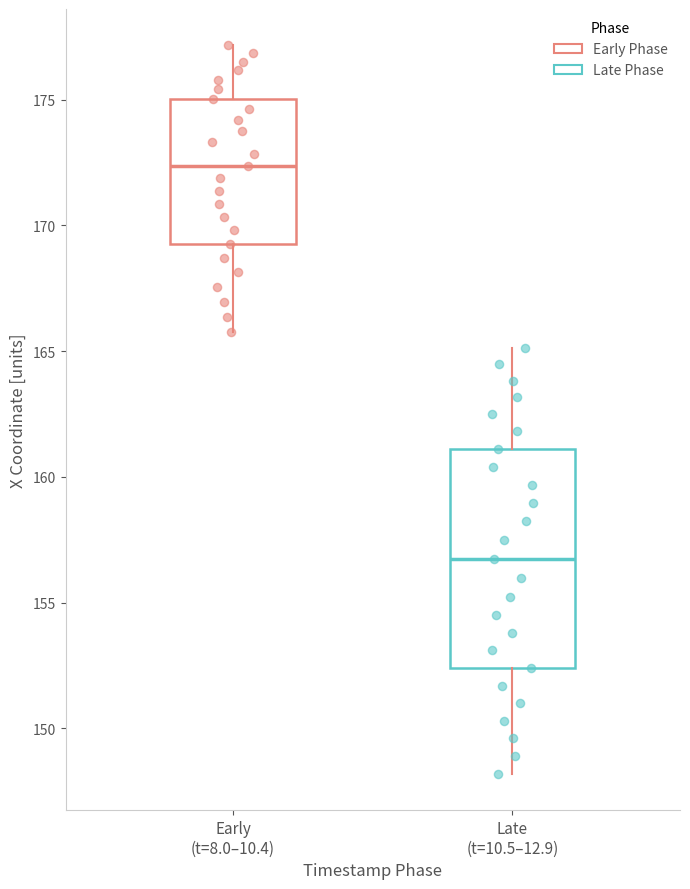

Comparing the boxes themselves (not the whiskers), which one is the tallest?

Late (t=10.5–12.9)